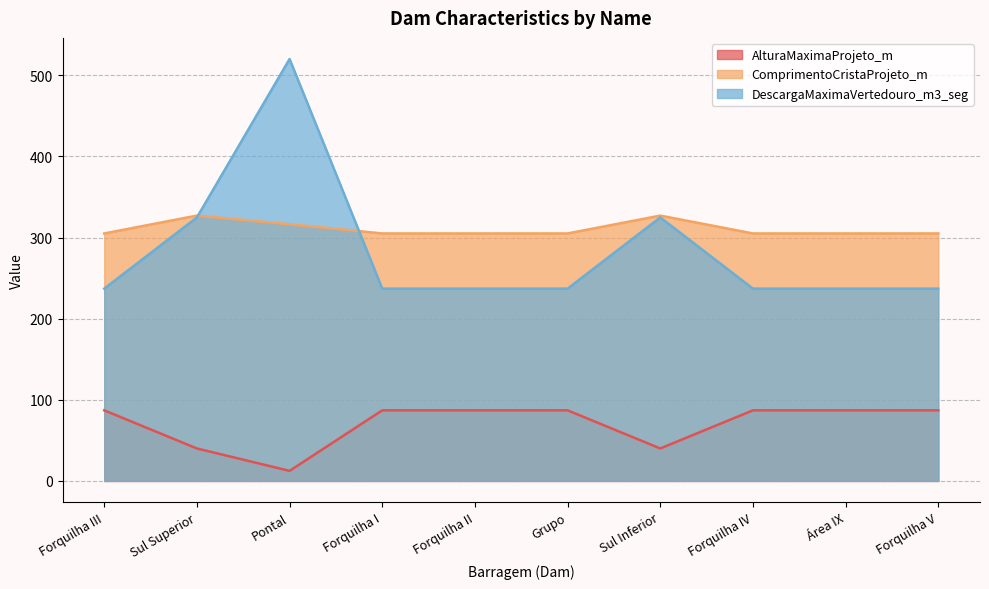

At which category does ComprimentoCristaProjeto_m reach its first local peak?

Sul Superior